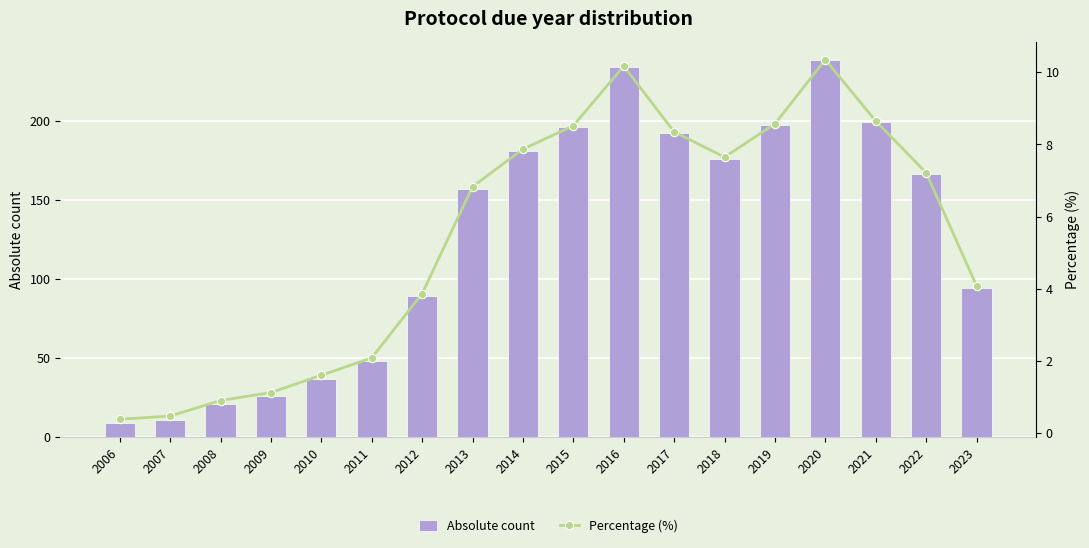

How many data points in Percentage (%) are above 7?

9